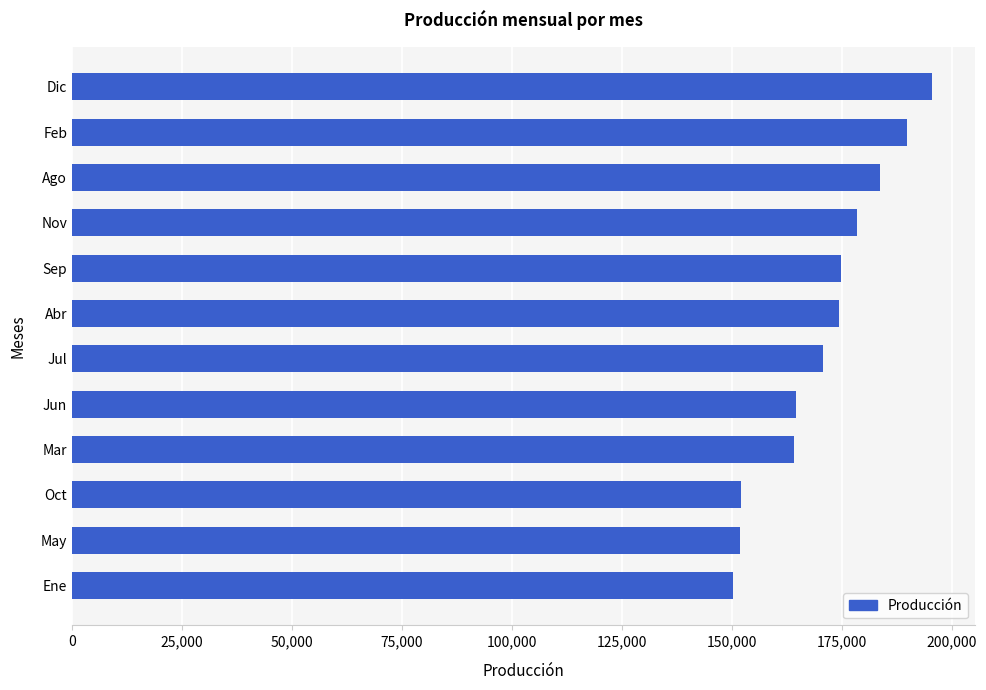

How many bars are there in total?

12